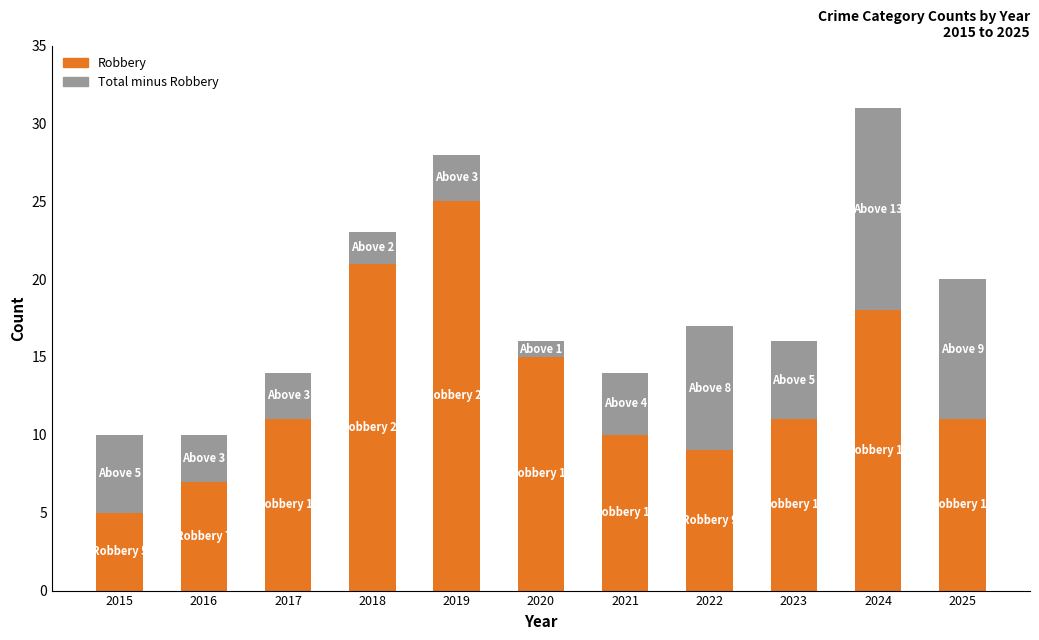

What is the total value across all series at 2016?

10